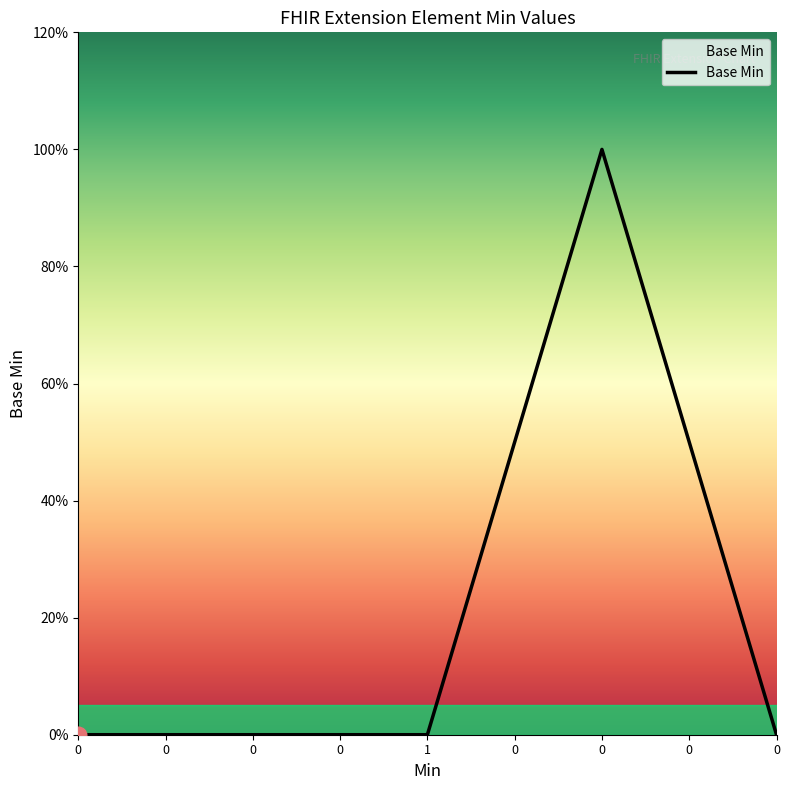

Is this an area chart (filled region under the line)?

Yes